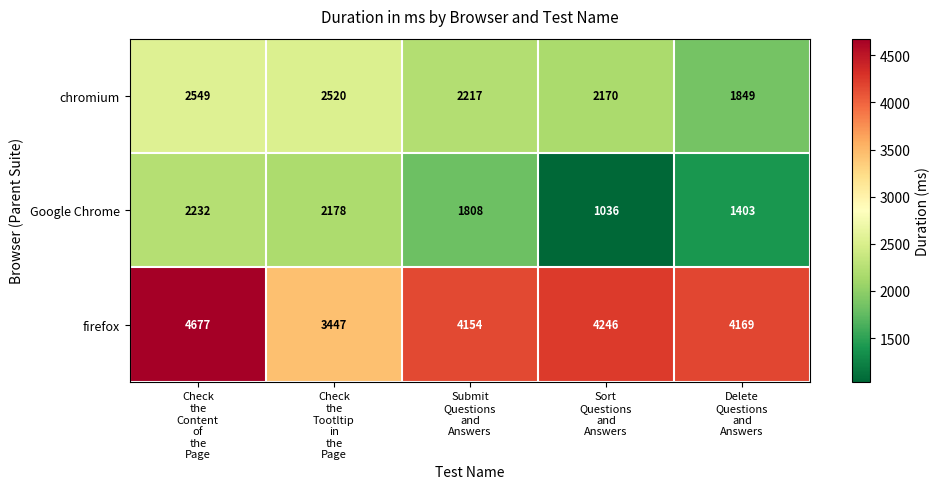

Reading right to left, what are all the values shown in this chart?

chromium: 1849	2170	2217	2520	2549
Google Chrome: 1403	1036	1808	2178	2232
firefox: 4169	4246	4154	3447	4677